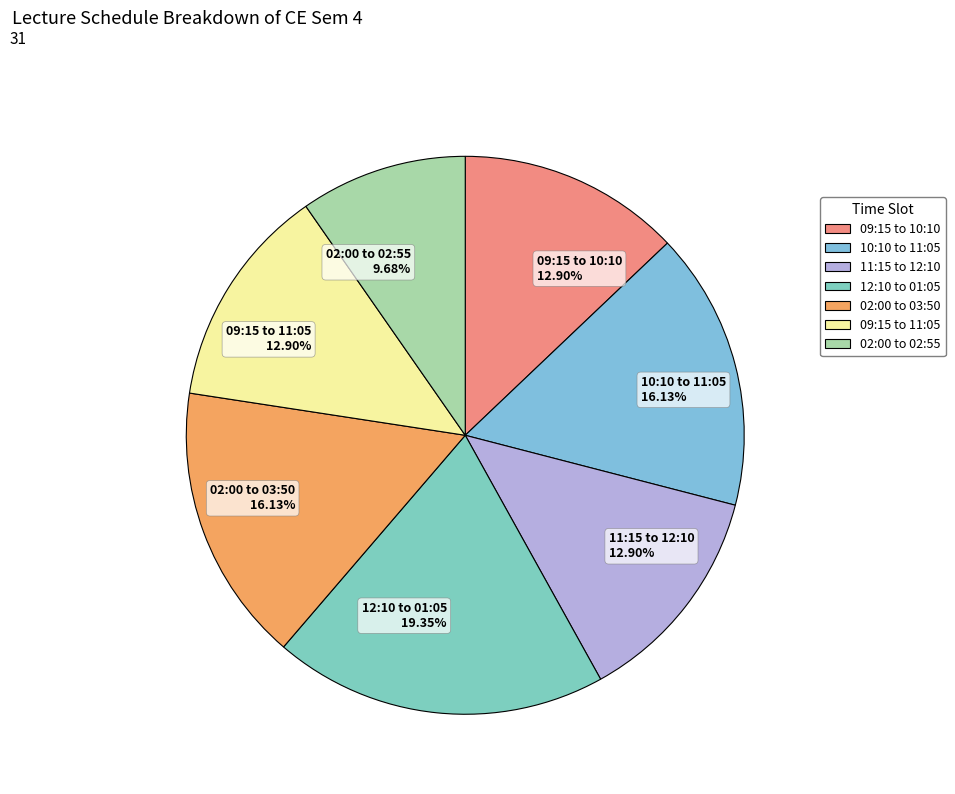

What is the largest slice in the pie chart?

12:10 to 01:05